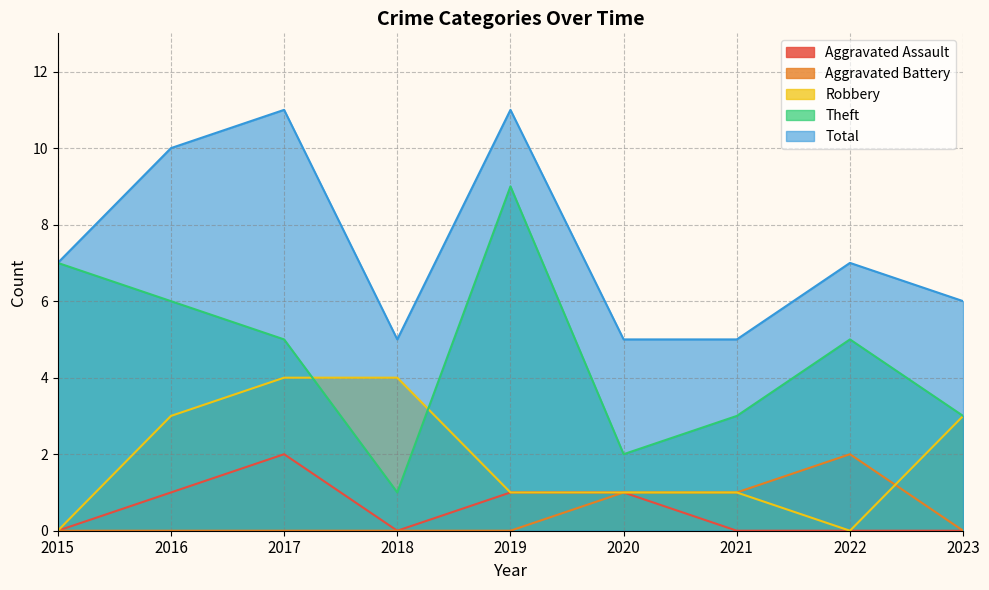

What is the total value across all series at 2017?

22